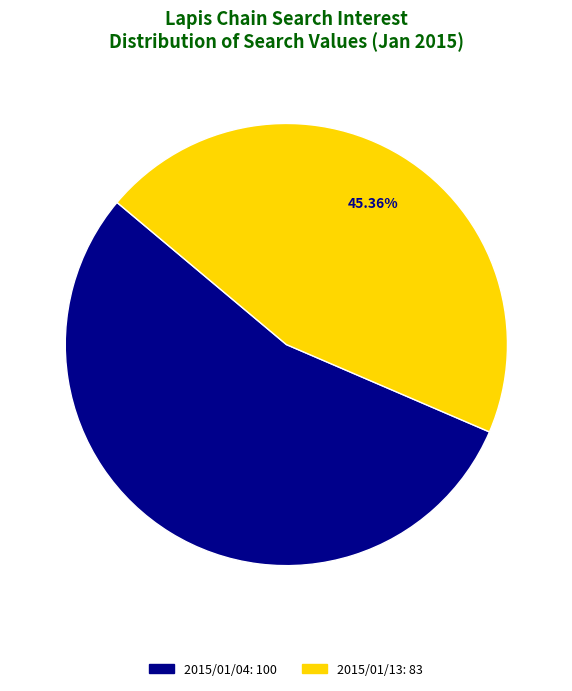

Count the number of slices in the pie.

2